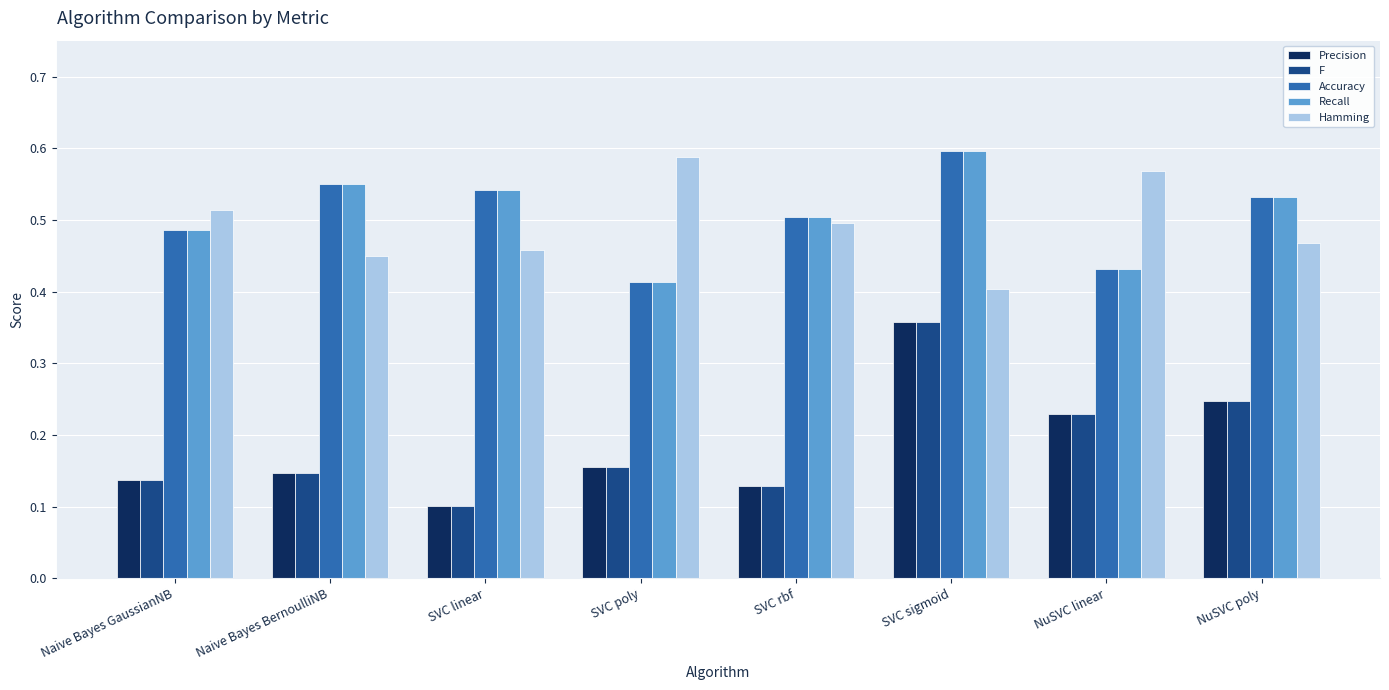

Are the bars grouped side by side (vs. stacked)?

Yes